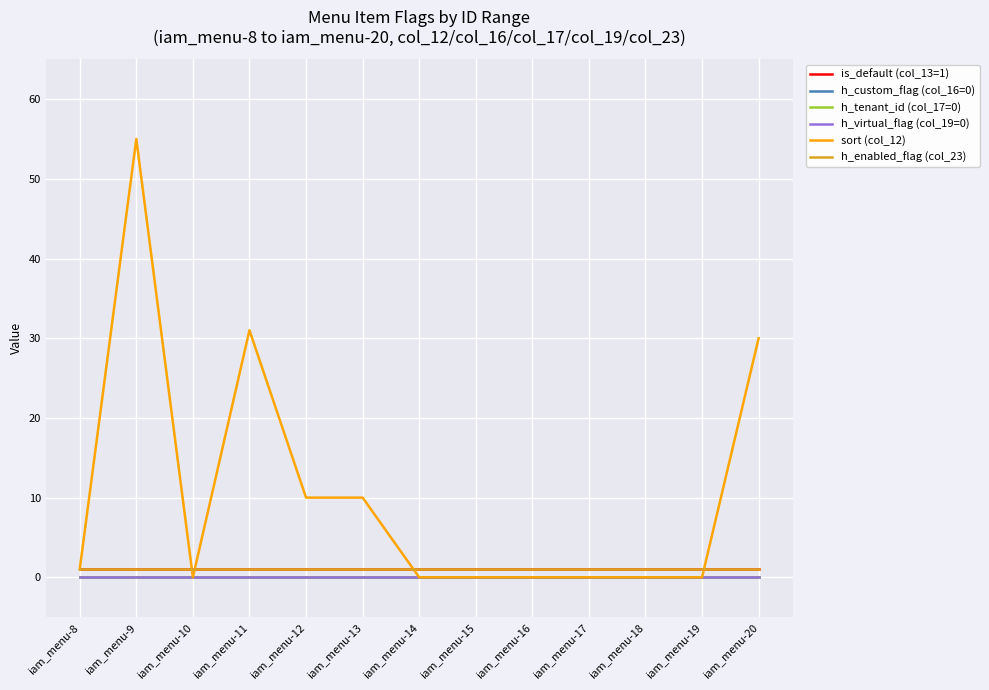

List the series in order of their peak value, lowest first.

h_custom_flag (col_16=0), h_tenant_id (col_17=0), h_virtual_flag (col_19=0), is_default (col_13=1), h_enabled_flag (col_23), sort (col_12)